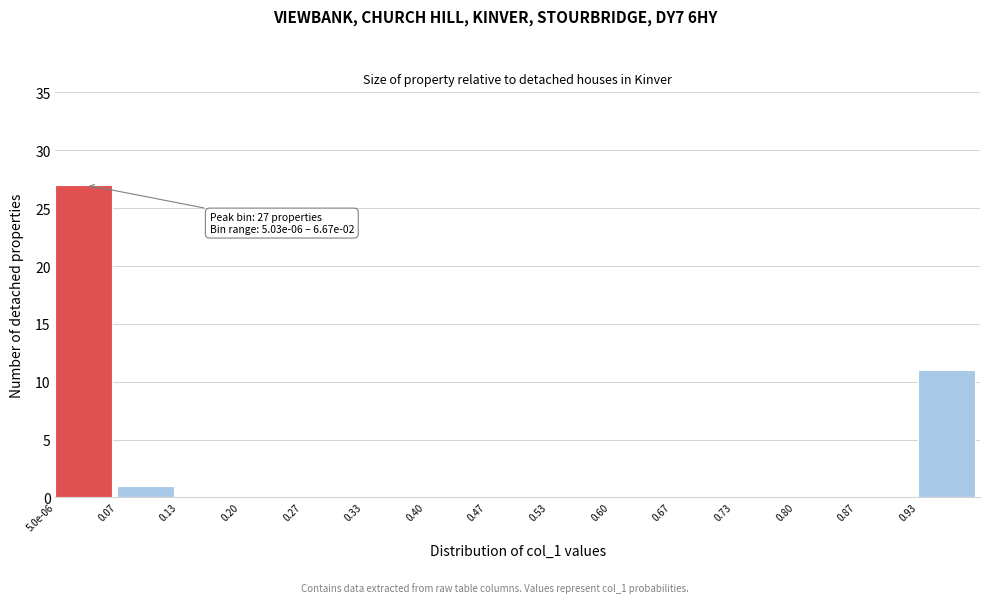

Reading left to right, list all the values displayed in this chart.

5.0e-06=27	0.07=1	0.13=0	0.20=0	0.27=0	0.33=0	0.40=0	0.47=0	0.53=0	0.60=0	0.67=0	0.73=0	0.80=0	0.87=0	0.93=11